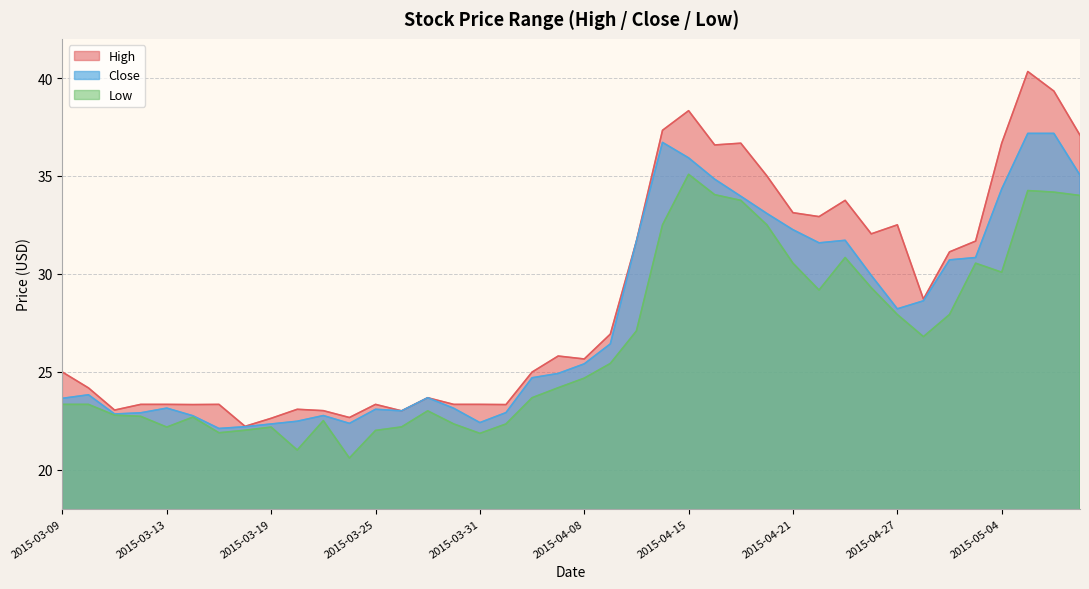

Is it true that High equals 25.6 at 2015-04-08?

True